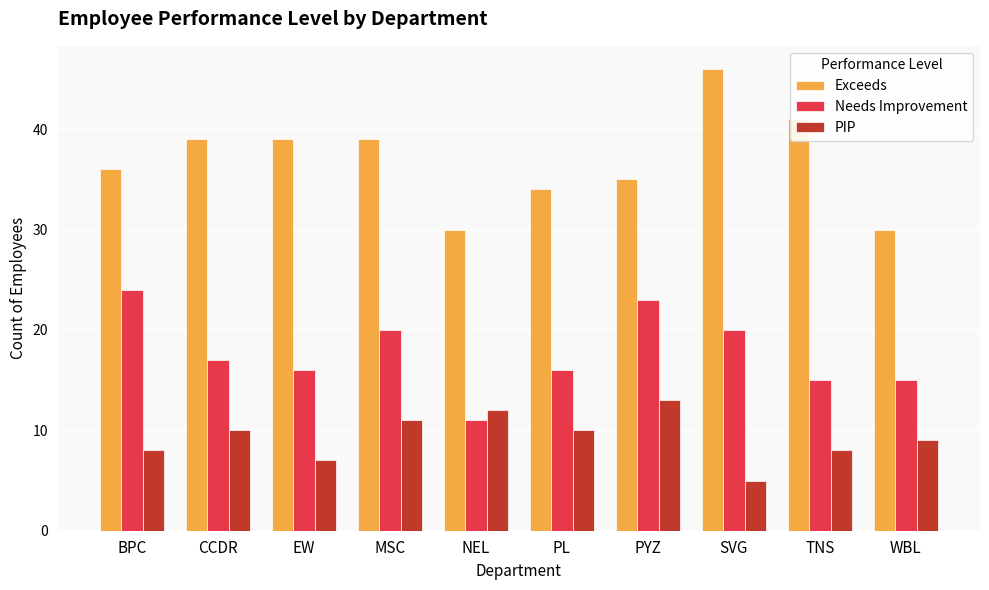

Rank the series at TNS from highest to lowest value.

Exceeds, Needs Improvement, PIP